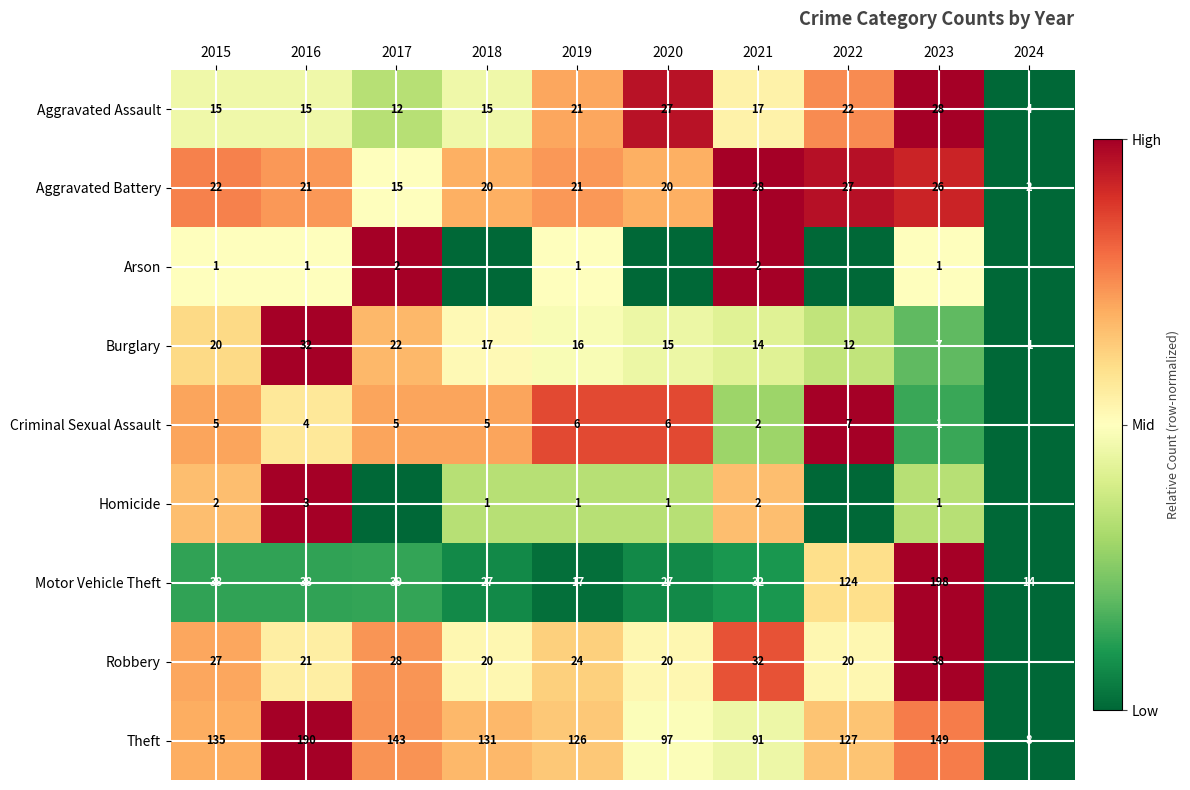

Between 2023 and 2017, which is larger?

2023